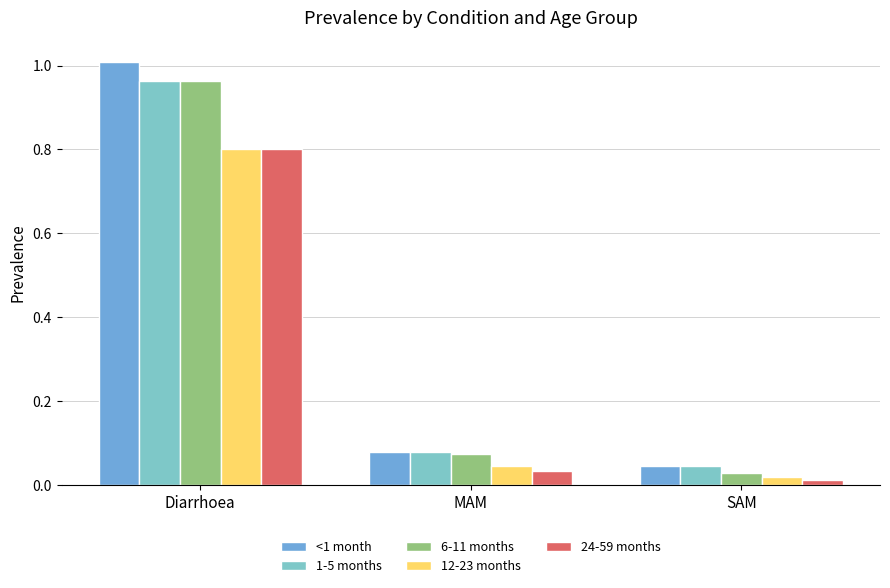

Which category has the lowest value in the <1 month series?

SAM